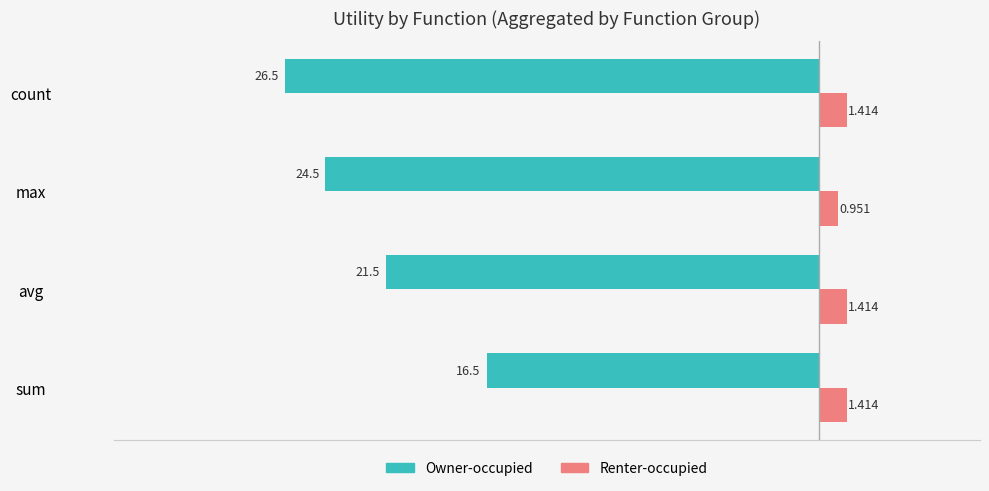

Rank the series by their average value, from lowest to highest.

Owner-occupied, Renter-occupied